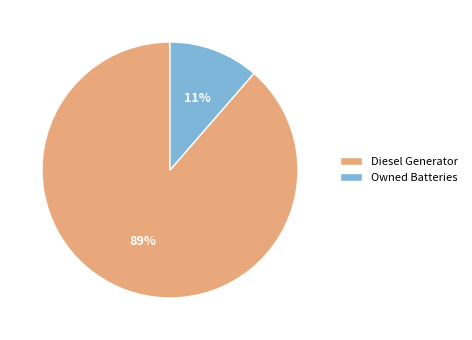

Between Diesel Generator and Owned Batteries, which is larger?

Diesel Generator